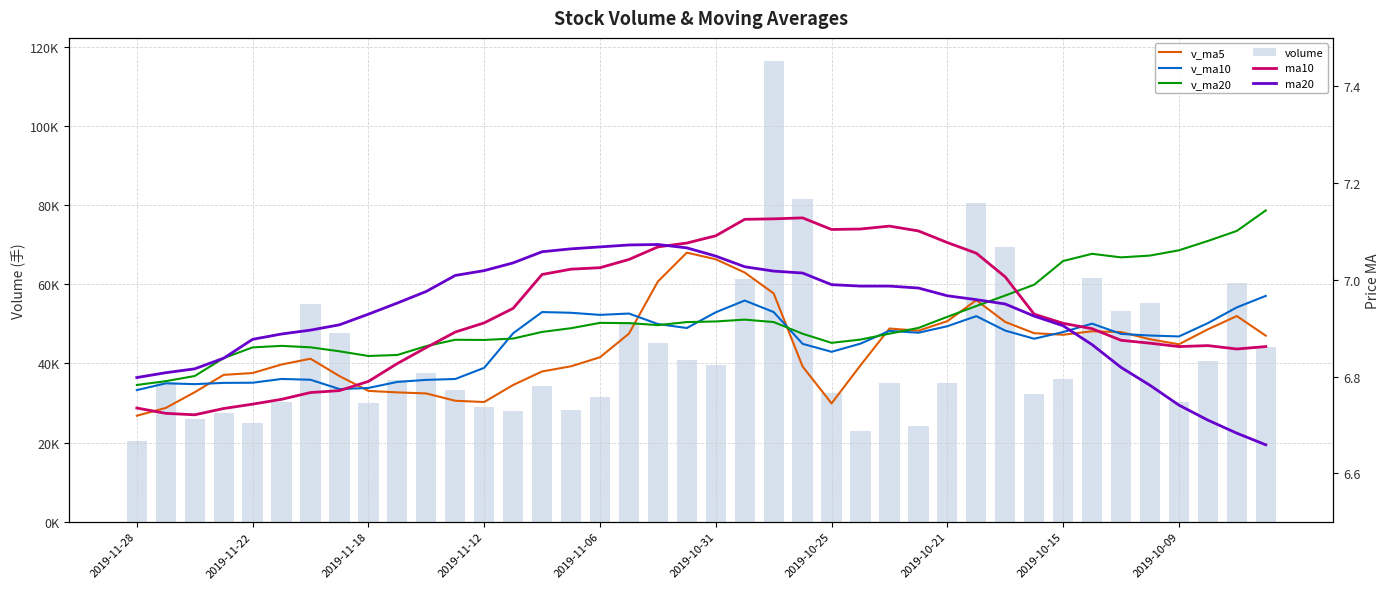

What position from the left is 2019-11-12?

13